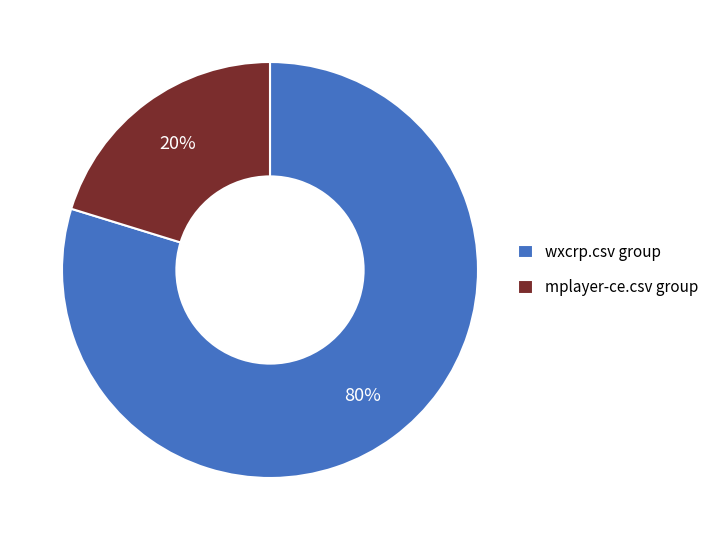

True or false: wxcrp.csv group accounts for 80% of the total.

True